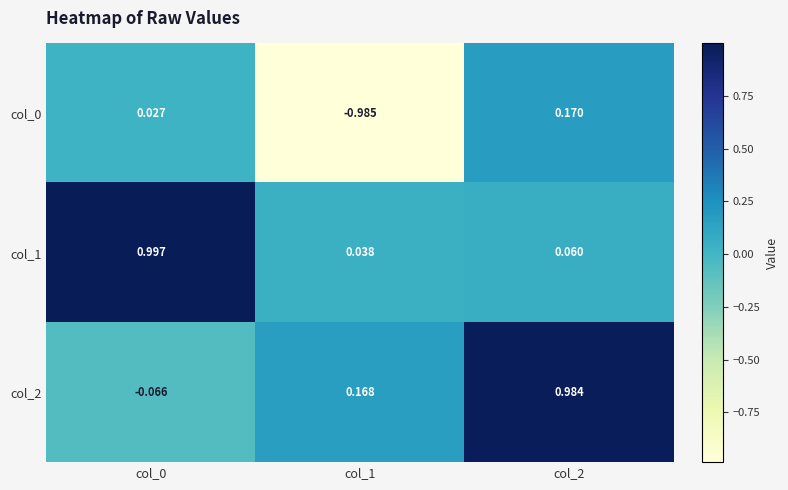

What is the difference between the highest and lowest values at col_0?

1.1